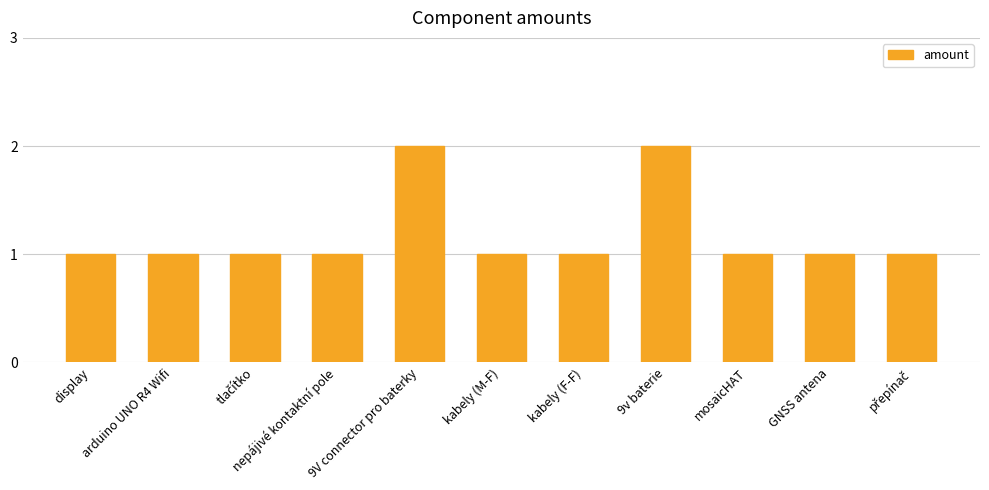

What is the difference between the maximum and minimum values?

1